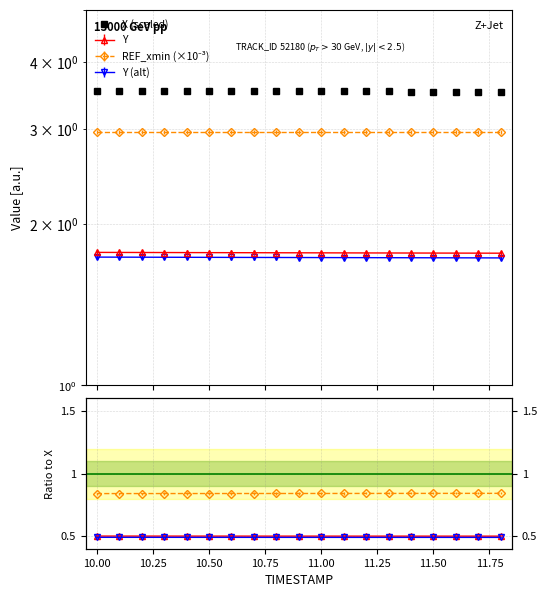

True or false: the data shows 6.2 at 12.00.

False